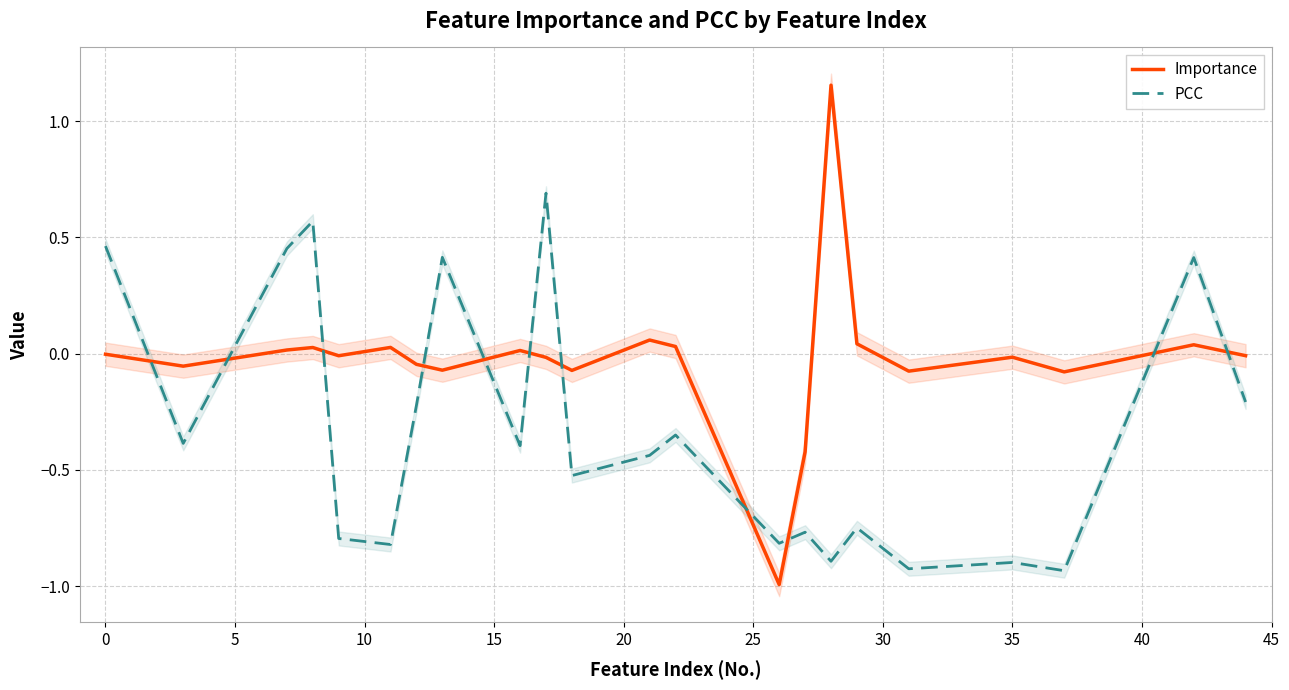

What are all the series names shown in the legend?

Importance, PCC